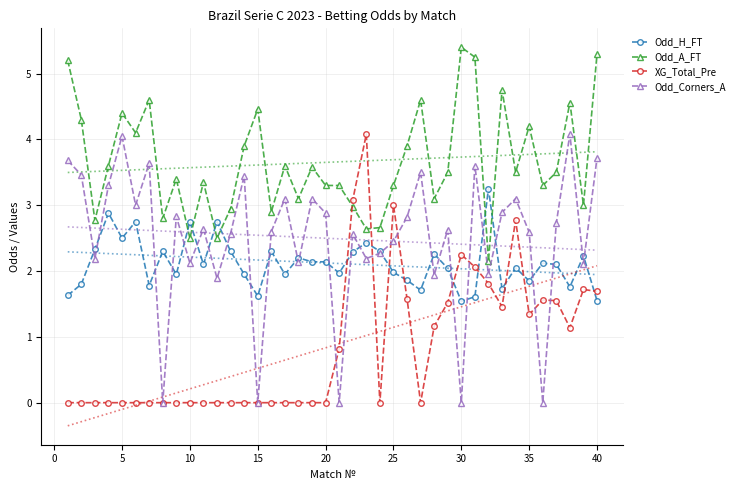

Which series has the largest total across all categories?

Odd_A_FT